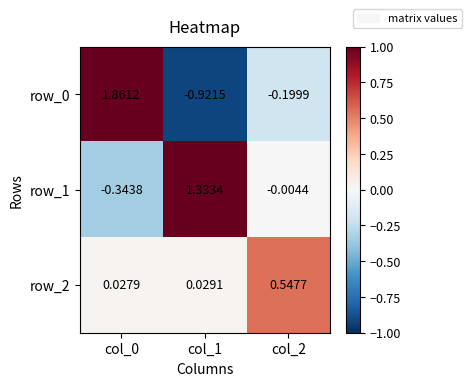

What is the spread (max minus min) of values at col_2?

0.7